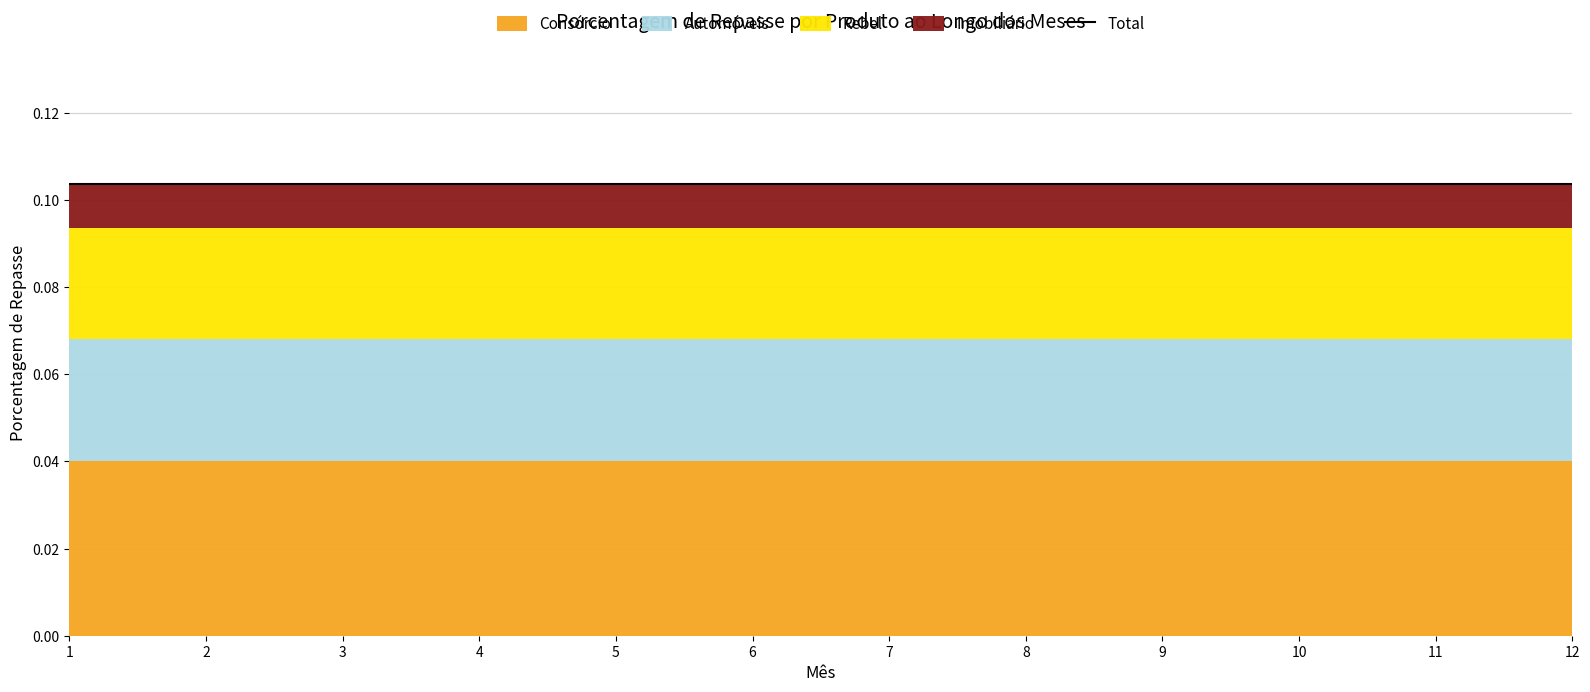

True or false: Rebel and Consórcio cross at least once.

False